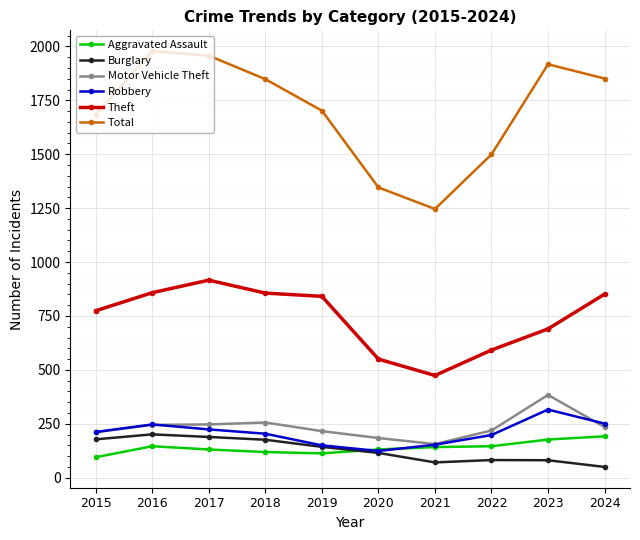

At which category does the chart reach its peak across all series?

2016